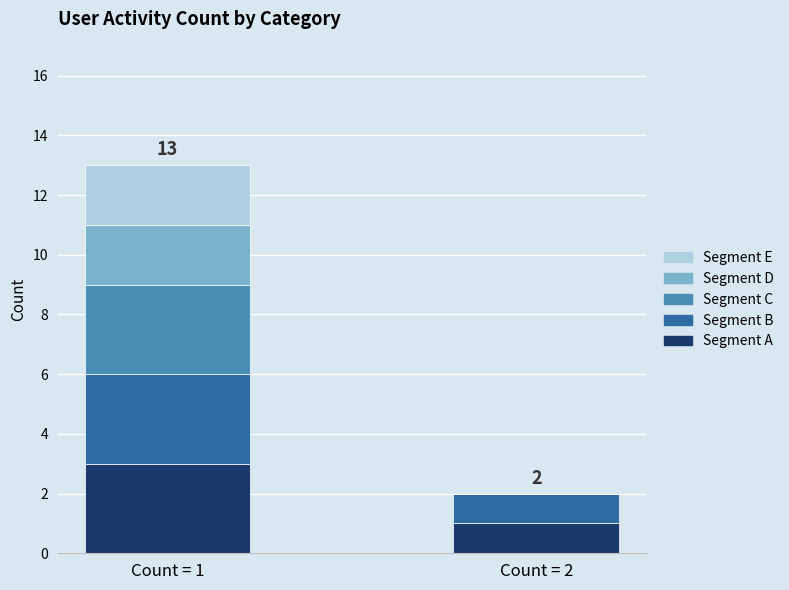

Reading left to right, what are the values for Segment A?

Count = 1=3	Count = 2=1